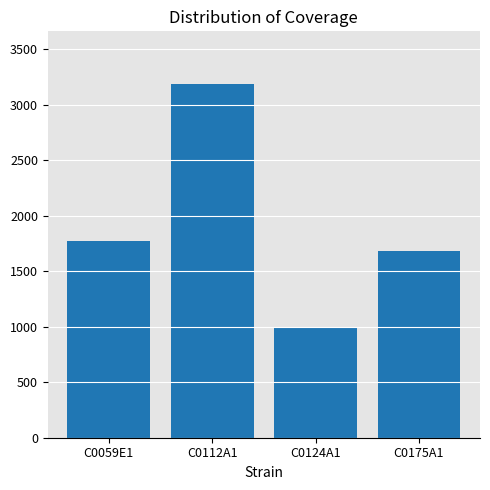

What is the greatest value displayed?

3183.6